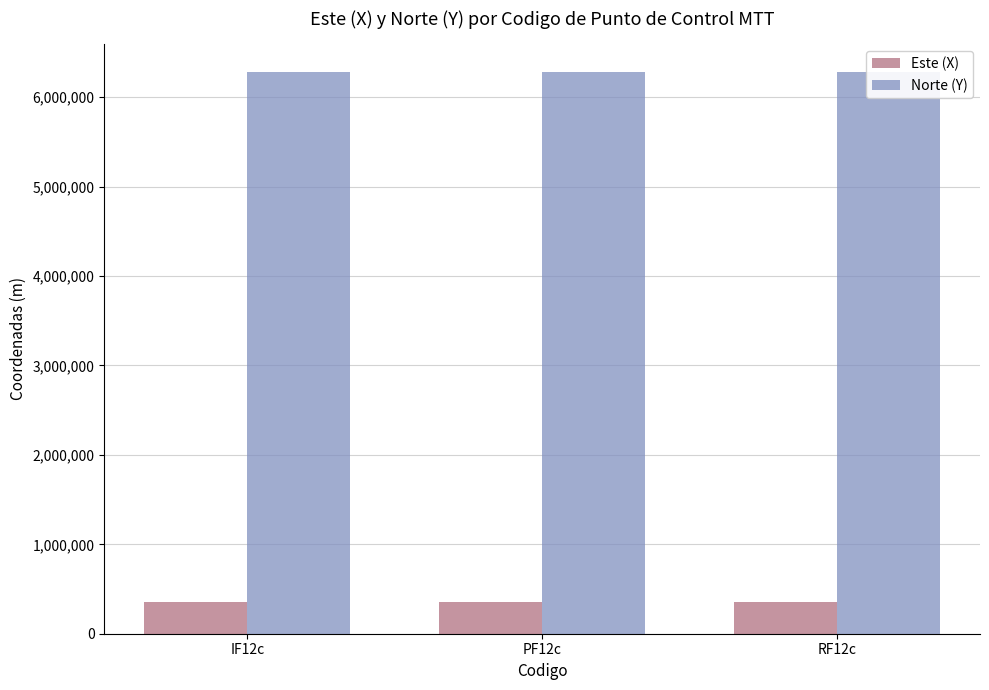

How many groups of bars are there?

3